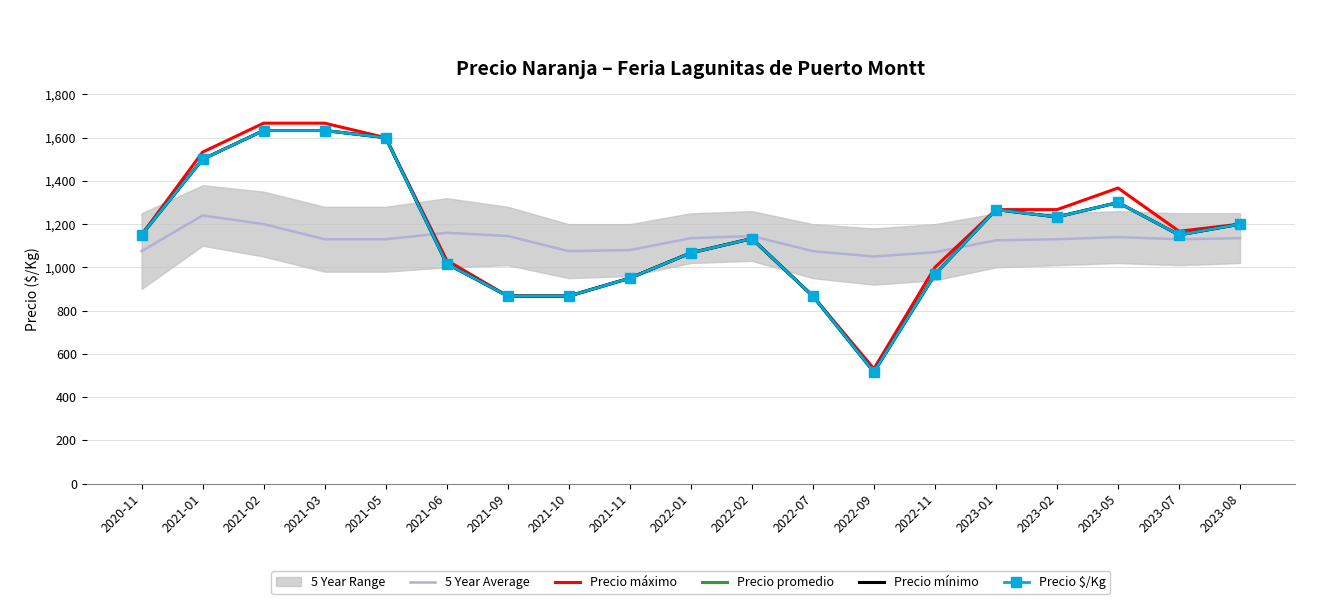

What is the sum of all Precio máximo values?

22200